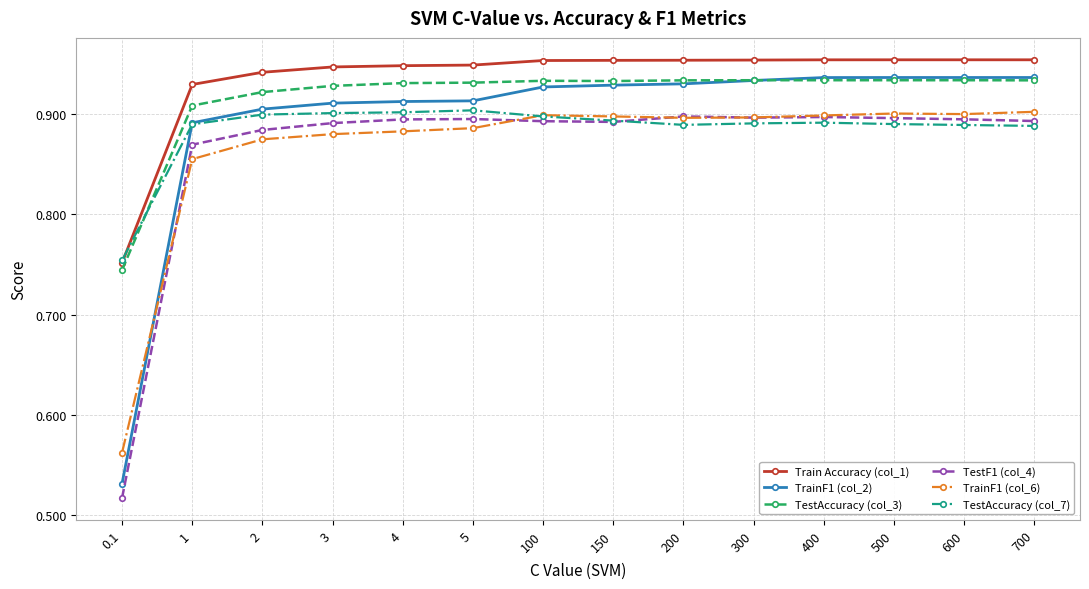

True or false: TrainF1 (col_6) has more than 0 points higher than both neighbors.

True